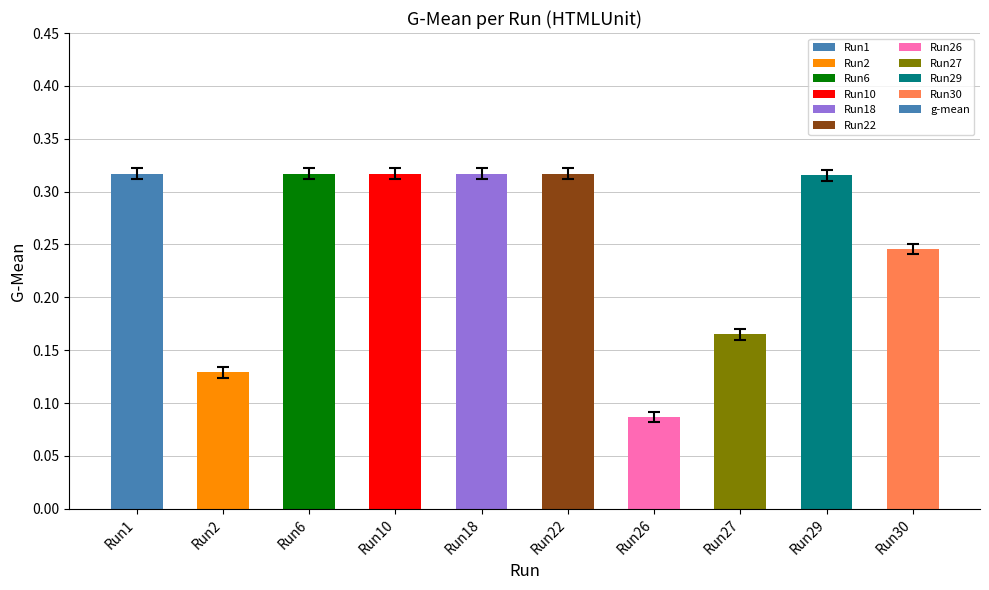

Is it true that the value at Run10 is 0.1?

False